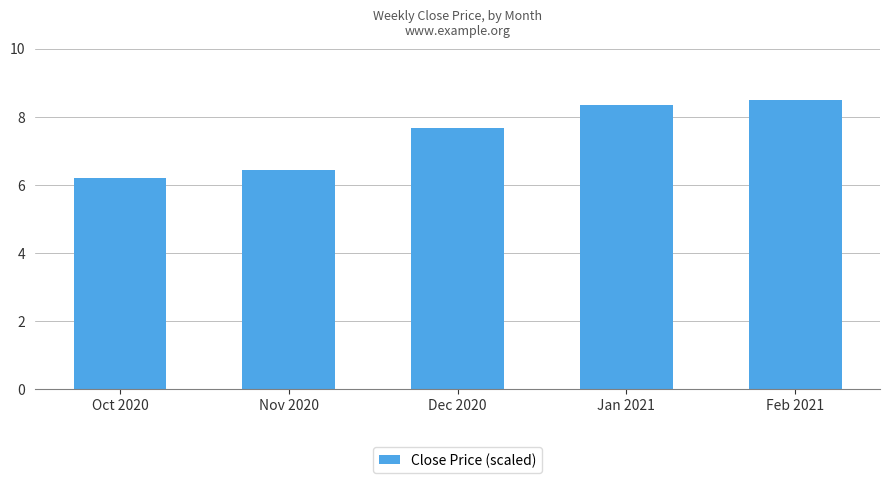

What is the change in value from Oct 2020 to Nov 2020?

+0.2